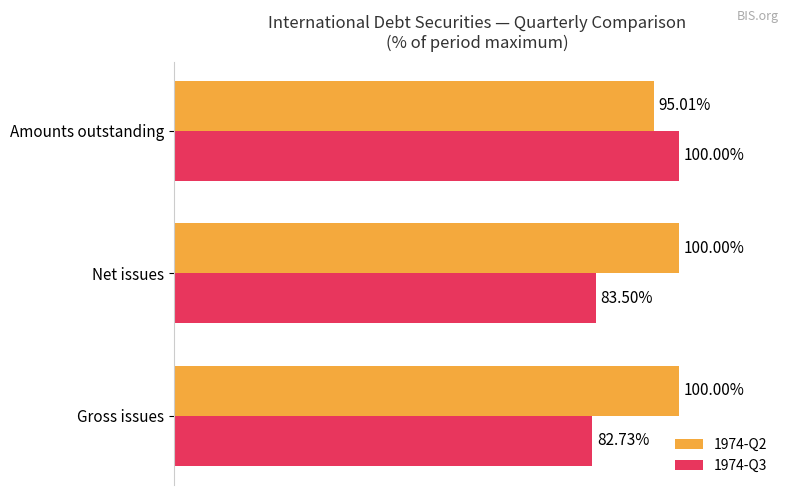

Which series has the largest range (max minus min)?

1974-Q3